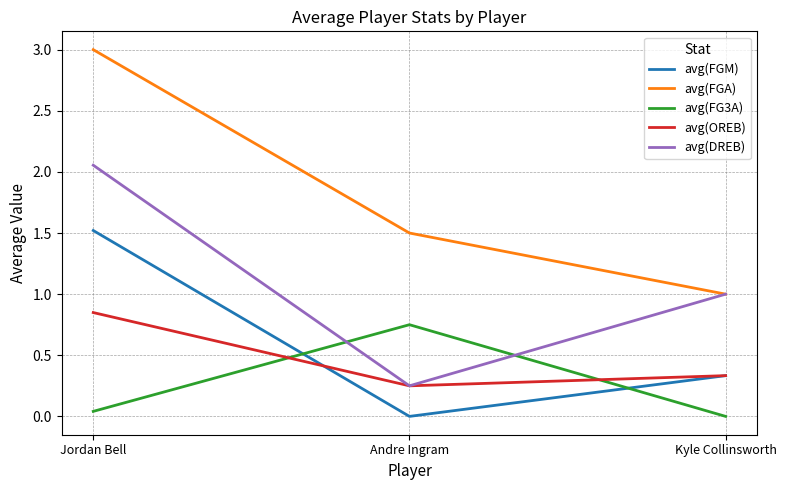

Where is avg(FG3A) nearest to the value 0?

Kyle Collinsworth